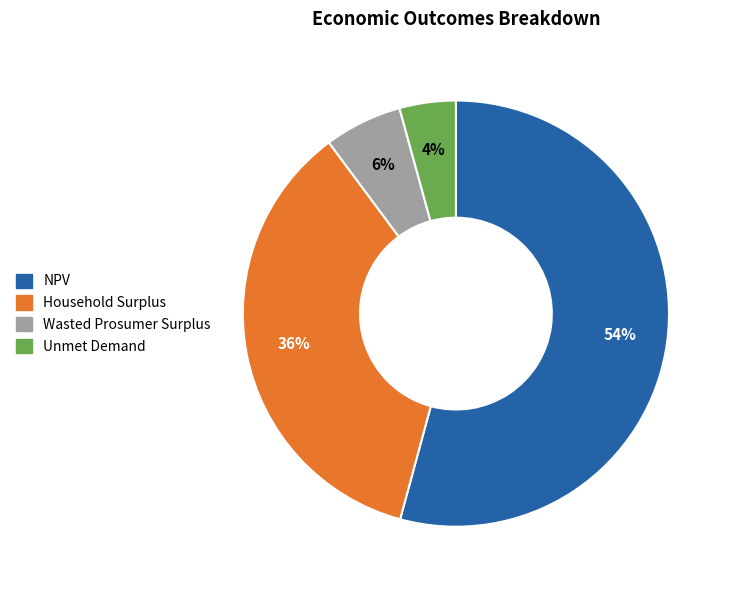

Approximately how many times larger is the value at Unmet Demand compared to Household Surplus?

0.1